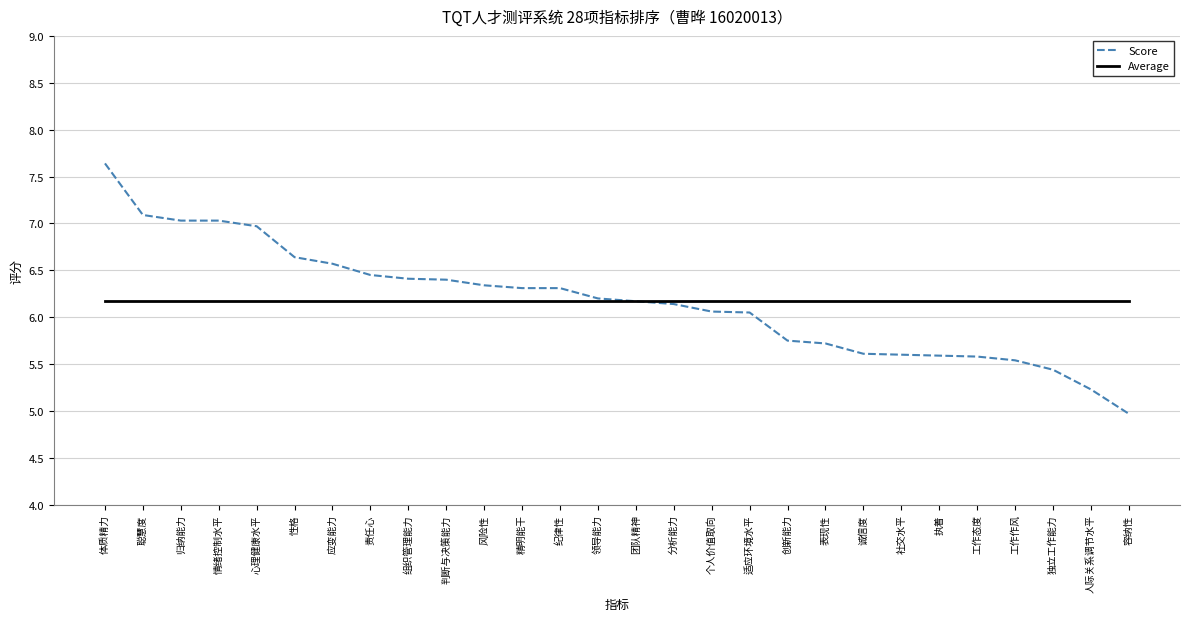

What position from the left is 创新能力?

19